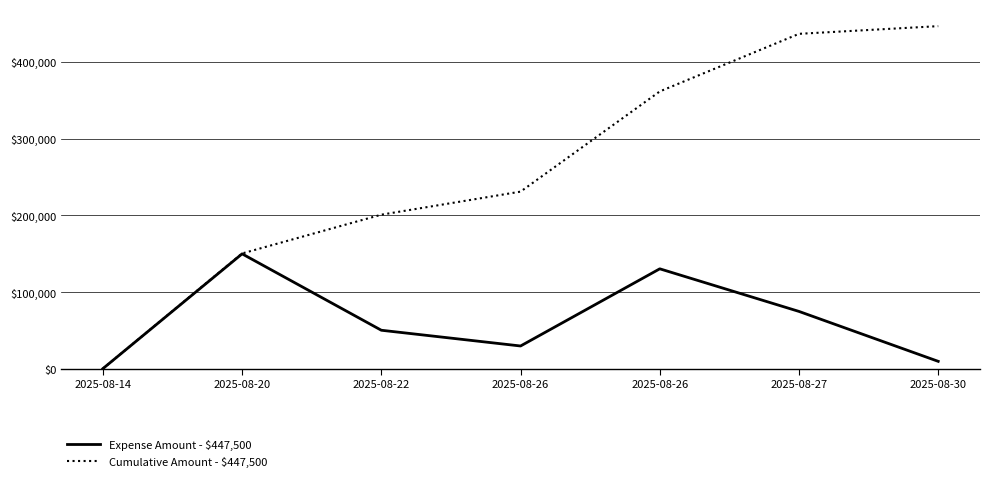

What is the sum of the Expense Amount - $447,500 values at 2025-08-14 and 2025-08-26?

30500